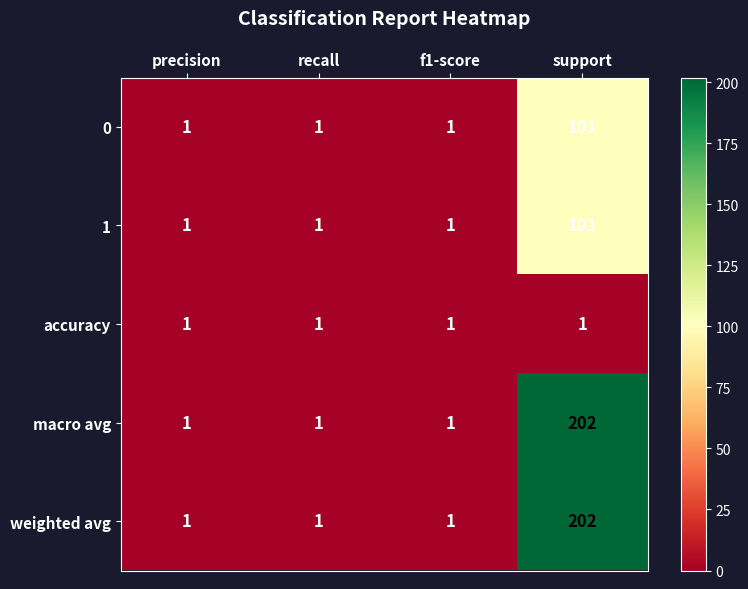

Count the macro avg values in the range 1 to 202.

4